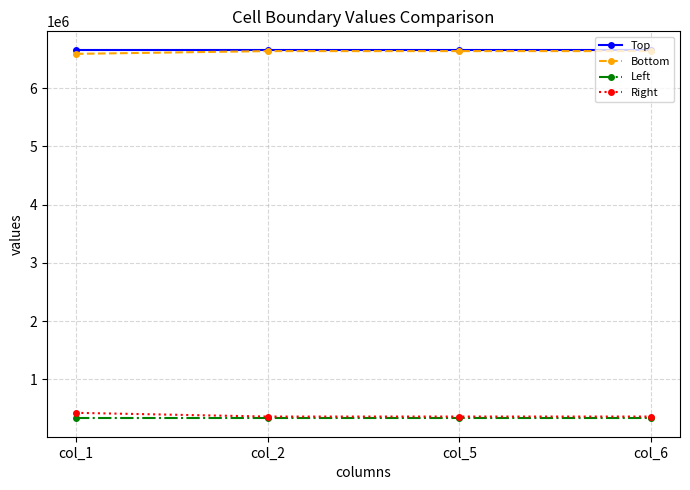

What is the total value across all series at col_2?

13988690